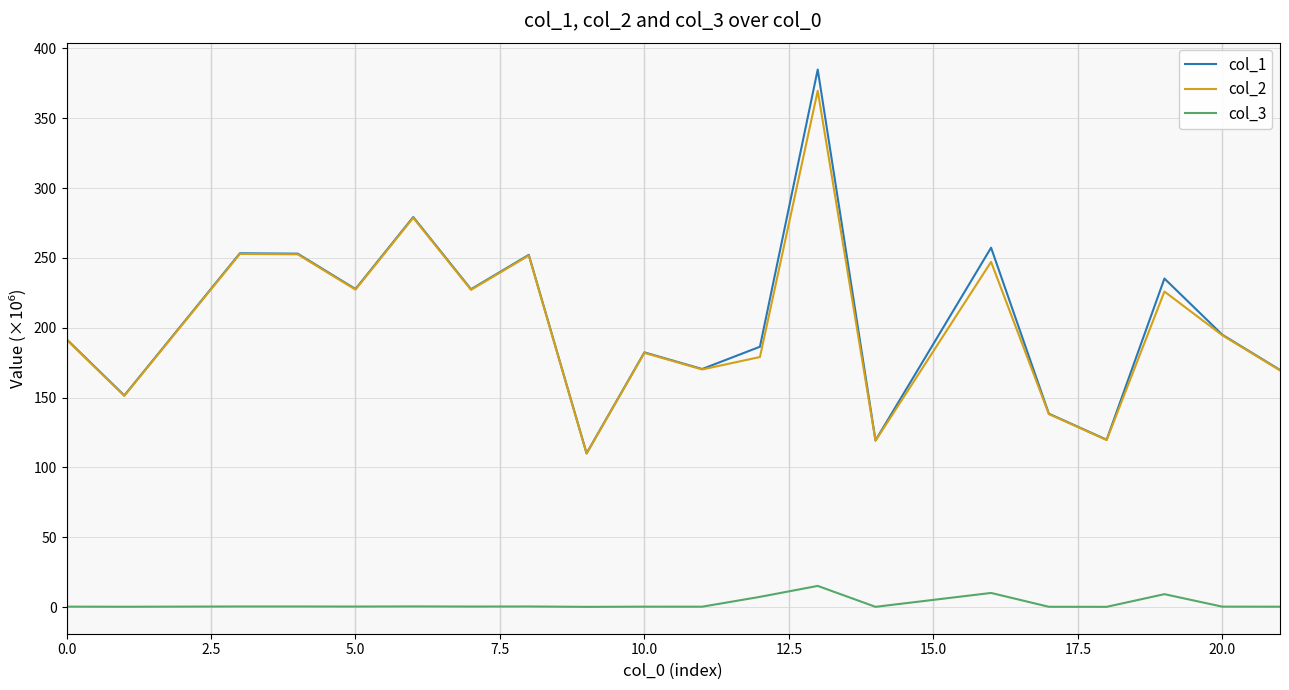

True or false: col_3 and col_2 intersect in this chart.

False